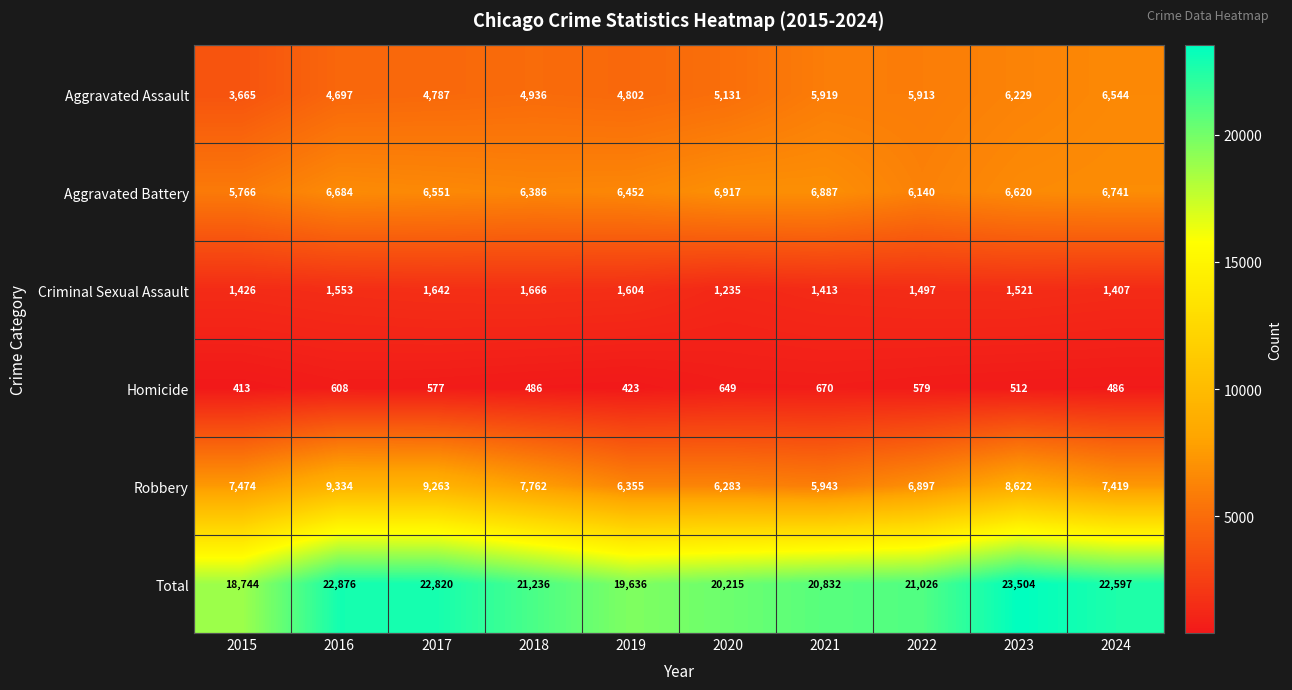

Which series has the largest range (max minus min)?

Total